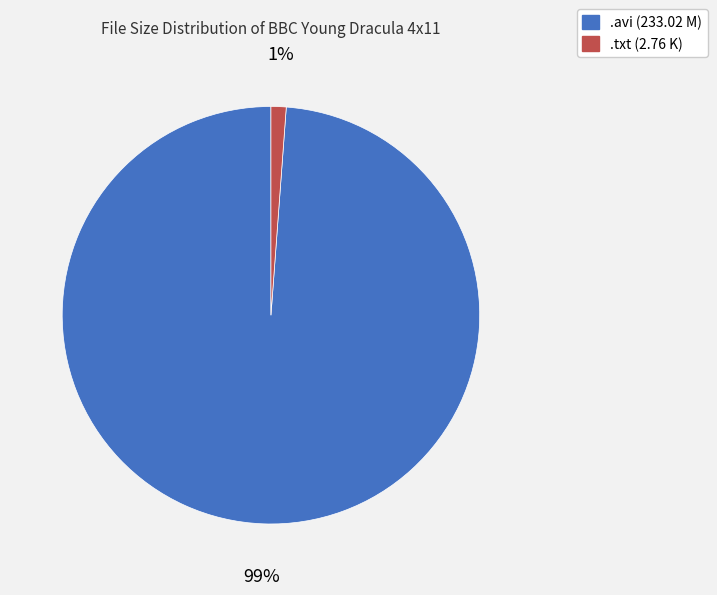

To the nearest percent, what percentage of the pie is .avi (233.02 M)?

99%